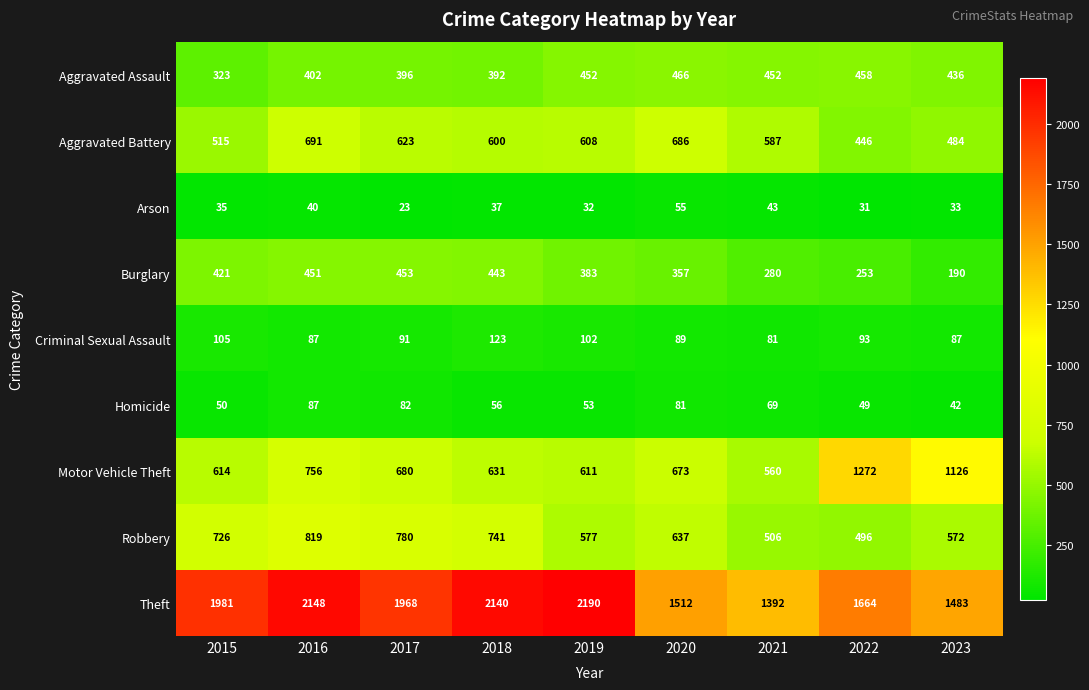

The value of Criminal Sexual Assault at 2020 is 140. True or false?

False